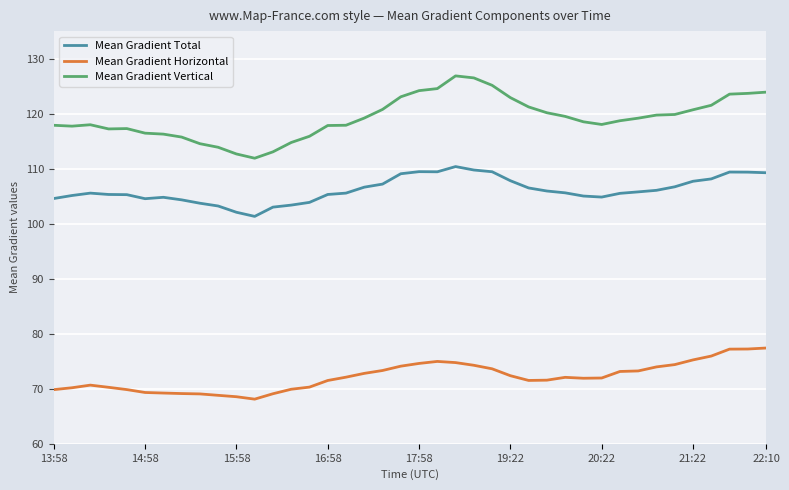

What are all the series names shown in the legend?

Mean Gradient Total, Mean Gradient Horizontal, Mean Gradient Vertical